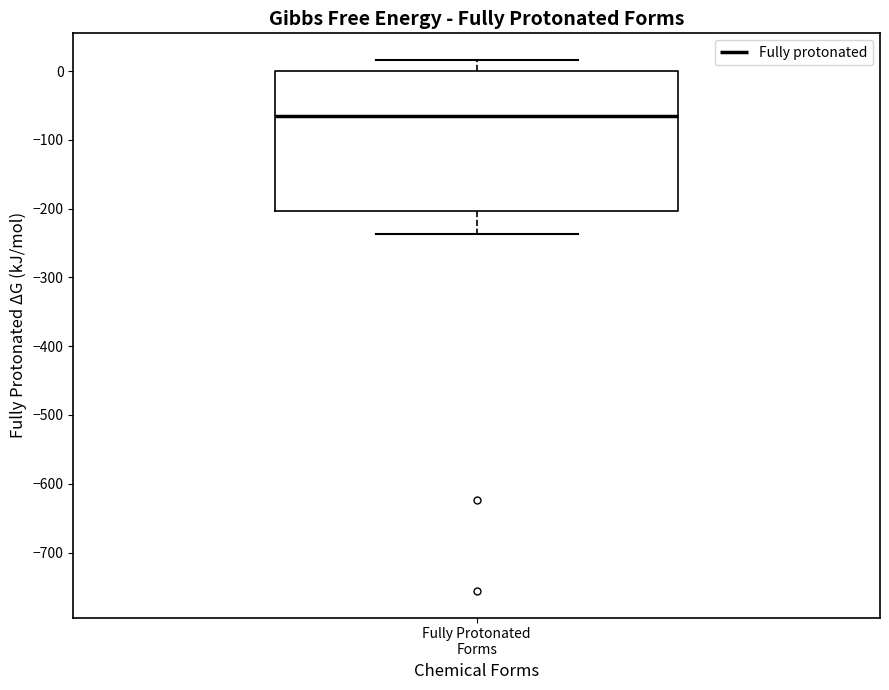

Where does the upper whisker of the box for Fully Protonated Forms end on the y-axis? The values are not printed on the chart, so give them approximately, as read against the axis.

20